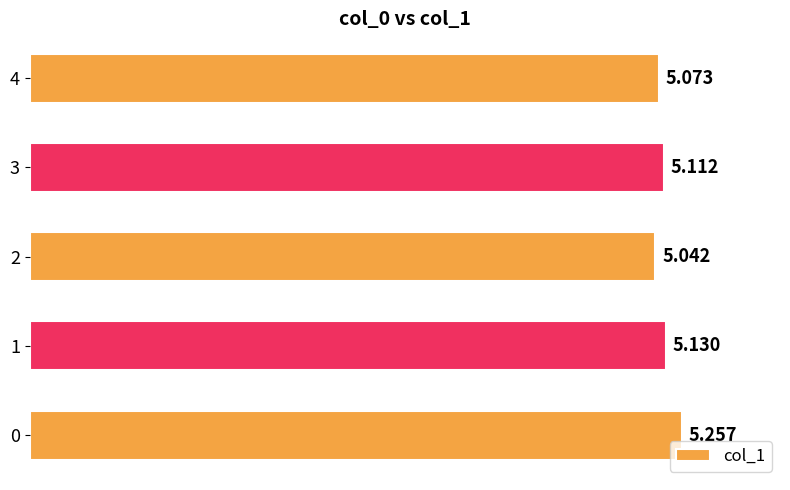

Rank the categories by value from highest to lowest.

0, 1, 3, 4, 2